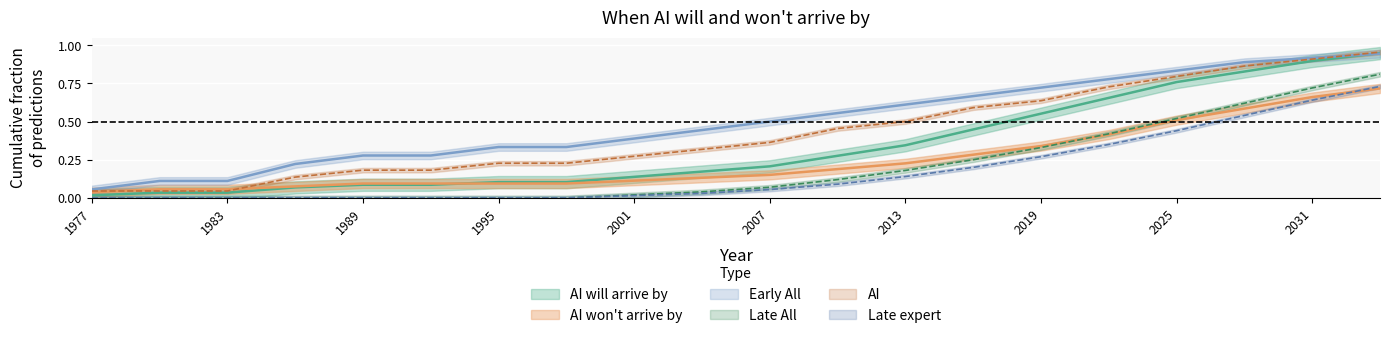

What is the average value of the AI series?

0.4